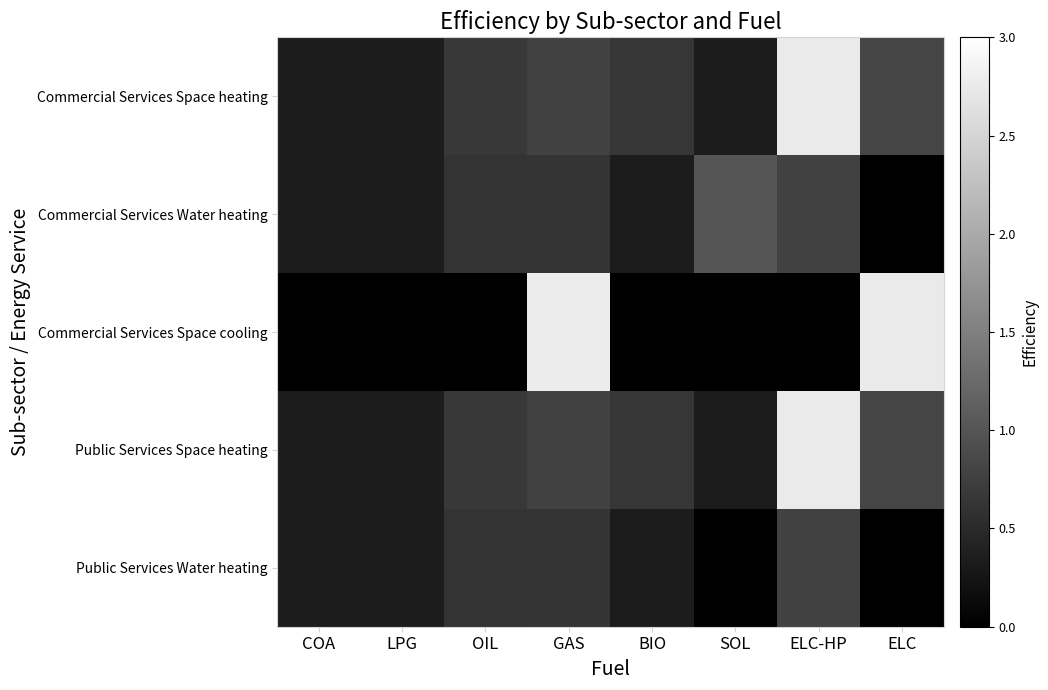

List the series in order of their peak value, highest first.

Commercial Services Space cooling, Commercial Services Space heating, Public Services Space heating, Commercial Services Water heating, Public Services Water heating